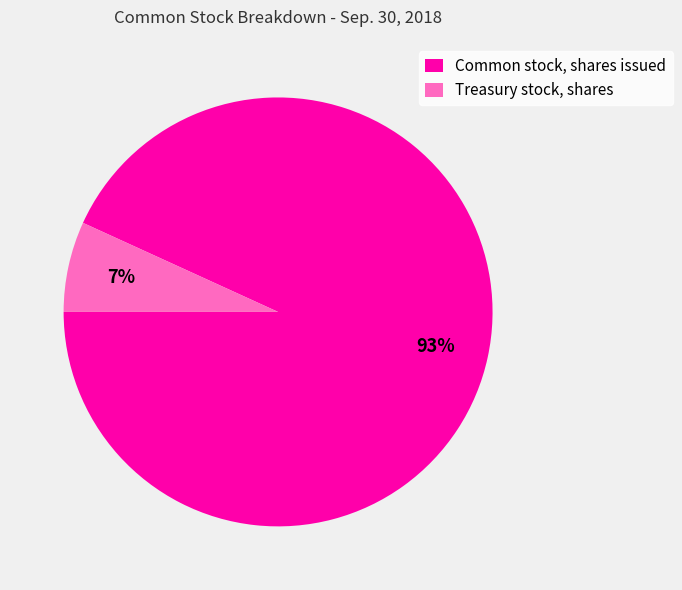

Rank the categories by value from lowest to highest.

Treasury stock, shares, Common stock, shares issued